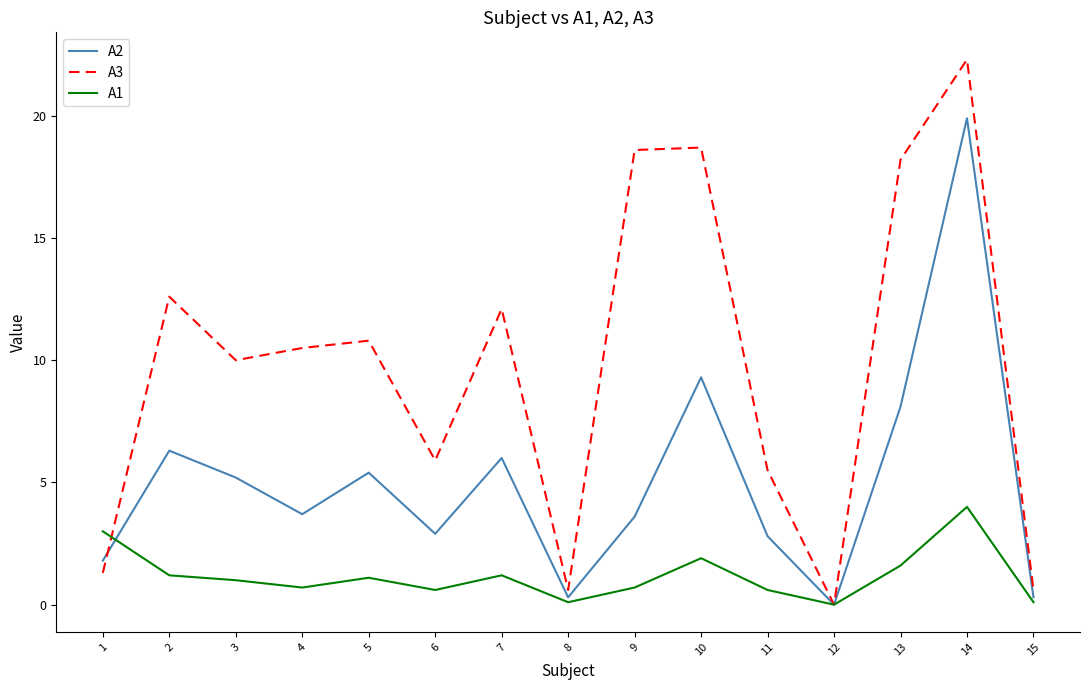

True or false: A3 and A1 cross at least once.

True